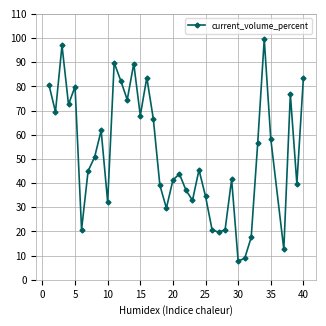

What is the sum of all values?

2032.1